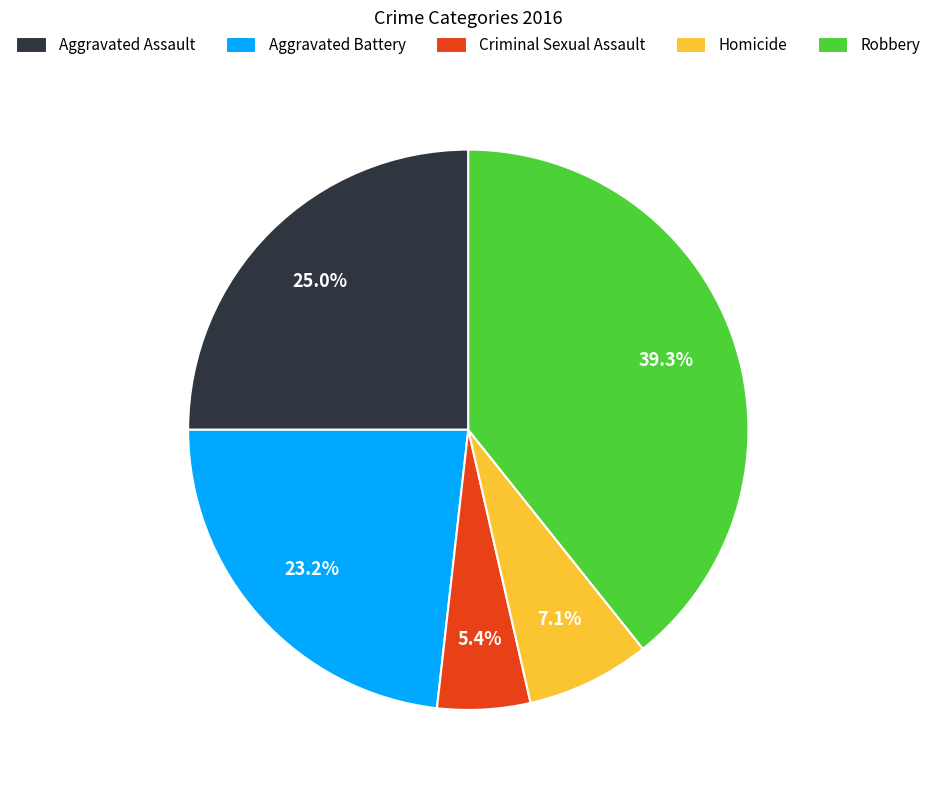

Which category has the smallest portion of the pie?

Criminal Sexual Assault